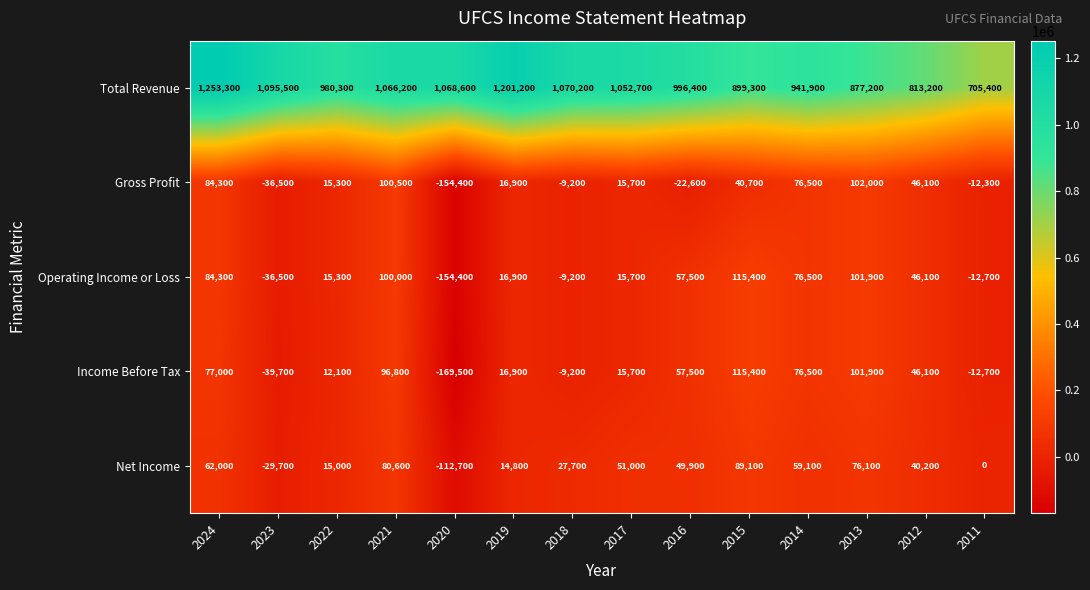

Where is Net Income nearest to the value -11800?

2011